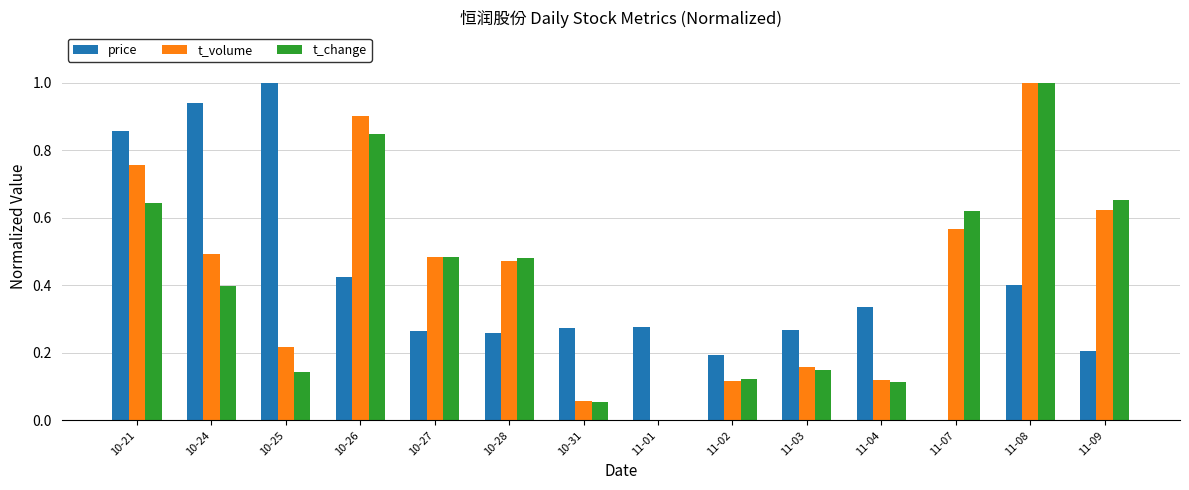

What is the sum of all t_change values?

5.7